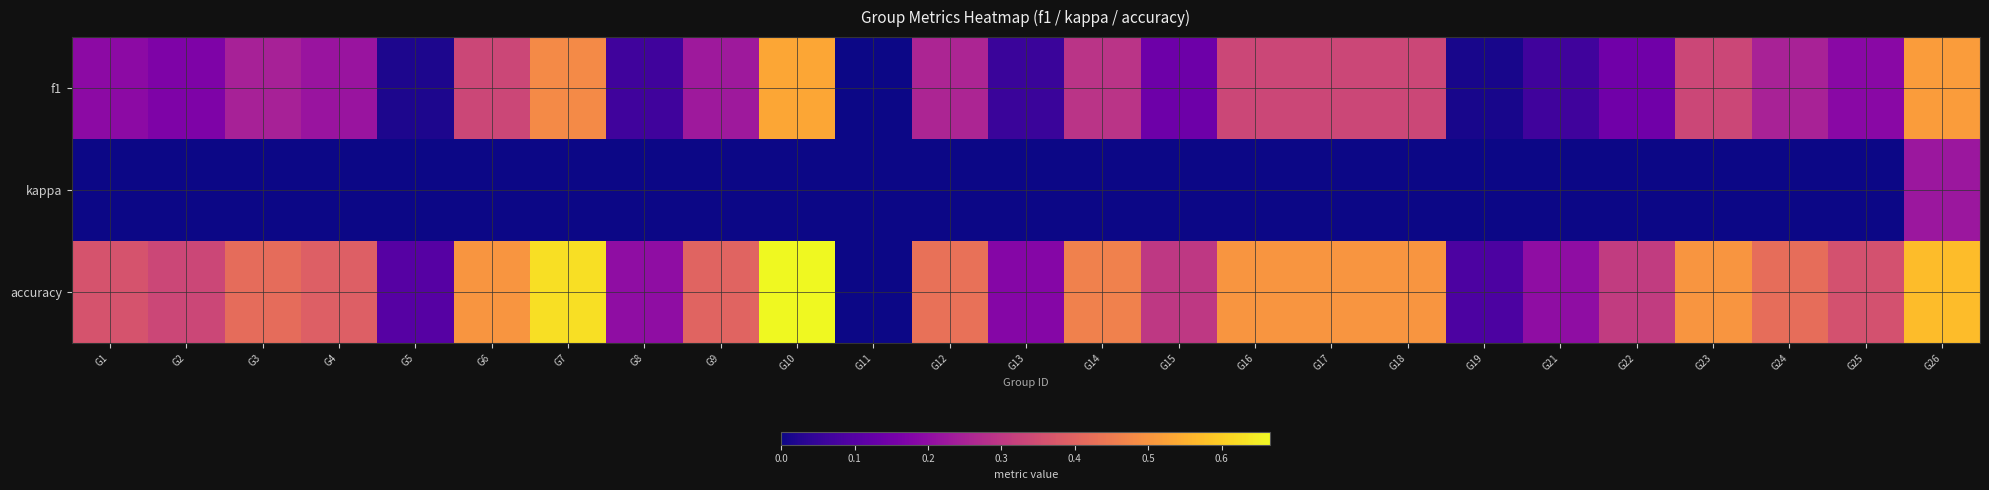

Rank the series at G18 from highest to lowest value.

accuracy, f1, kappa